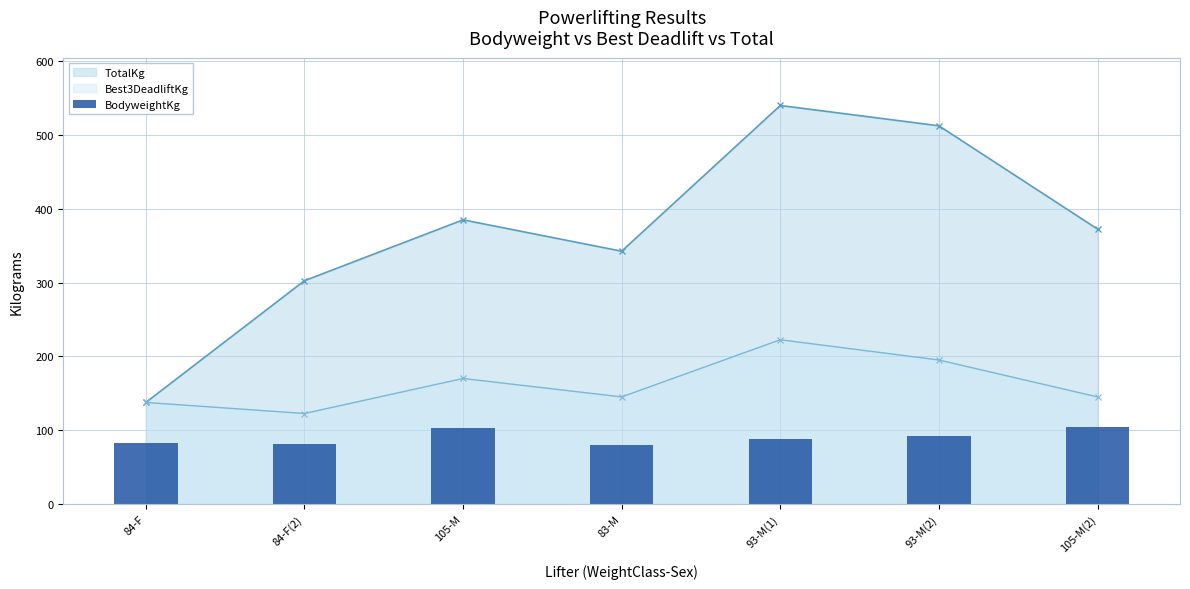

Read the TotalKg value at 93-M(1).

540.0